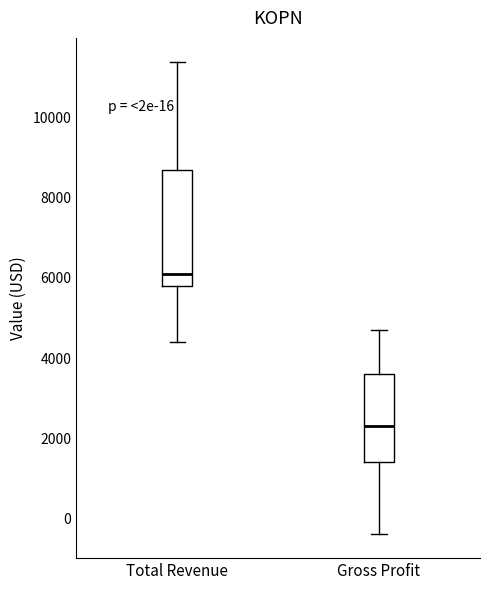

Reading left to right, read every box against the y-axis: the position of its median line, the range the box covers, and the ends of its whiskers. The values are not printed on the chart, so give them approximately, as read against the axis.

Total Revenue: median 6200, box 5800 to 8800, whiskers 4400 to 11400
Gross Profit: median 2400, box 1400 to 3600, whiskers -400 to 4800